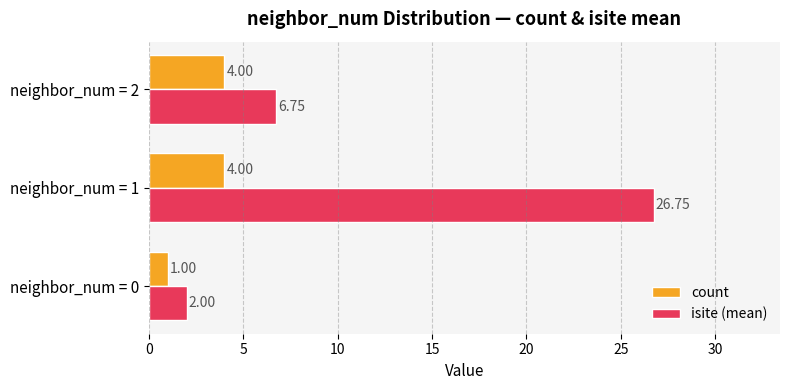

Which series changed the most between neighbor_num = 0 and neighbor_num = 1?

isite (mean)